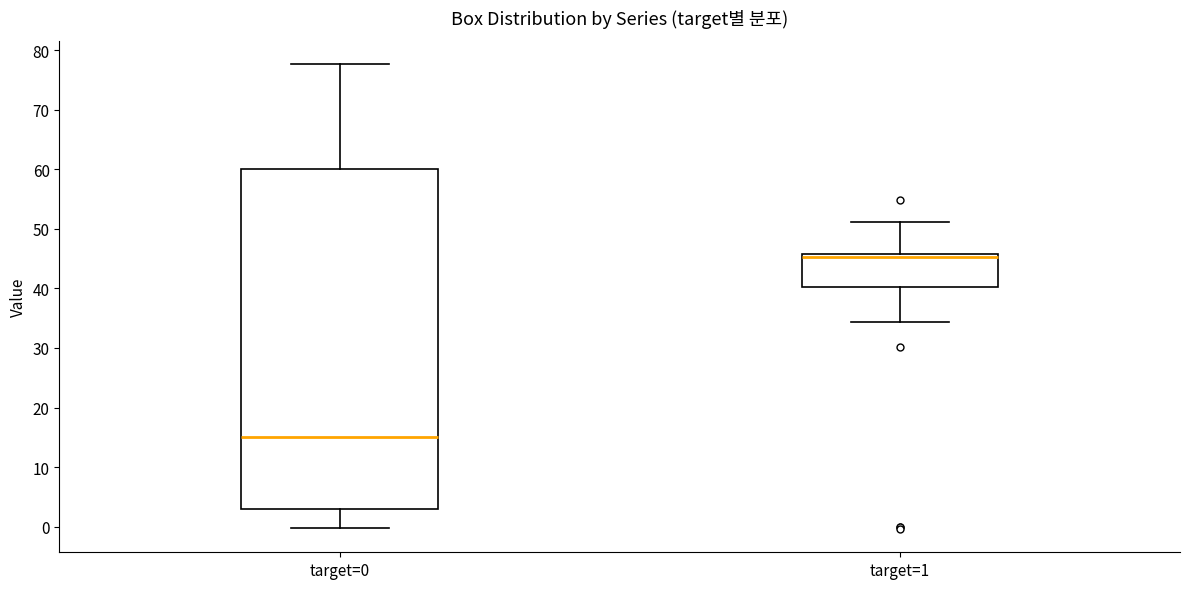

Reading left to right, transcribe this box plot: for each box, give where its median line is, the range the box spans, and where its two whiskers end, as read against the y-axis. The values are not printed on the chart, so give them approximately, as read against the axis.

target=0: median 15, box 3 to 60, whiskers 0 to 78
target=1: median 45, box 40 to 46, whiskers 34 to 51